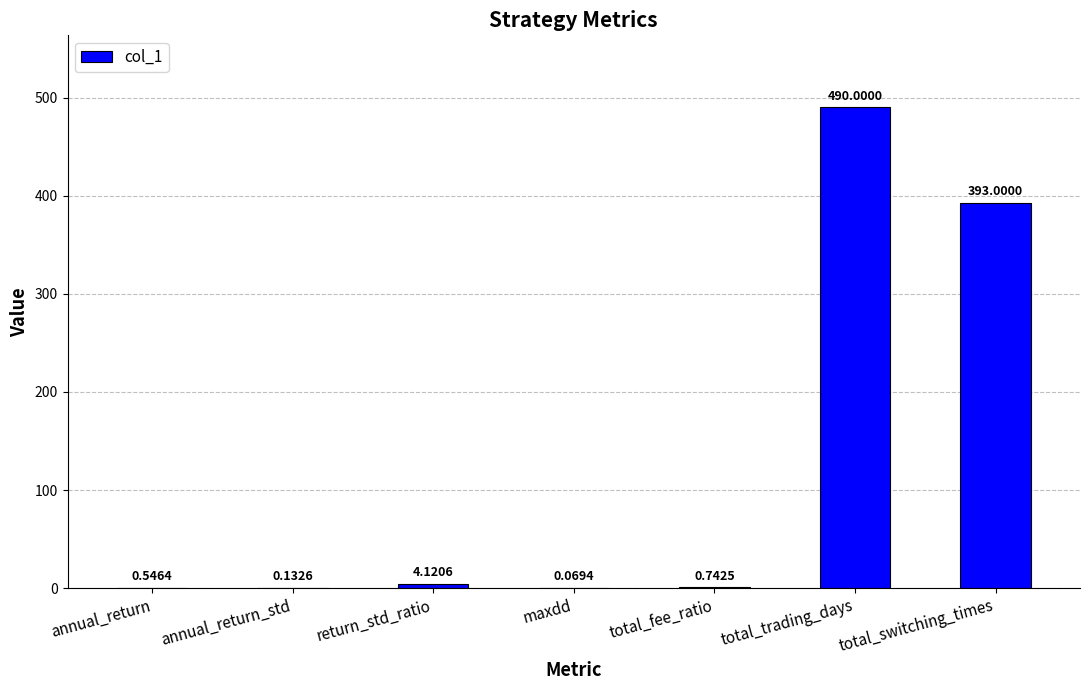

Which has a higher value, total_trading_days or return_std_ratio?

total_trading_days